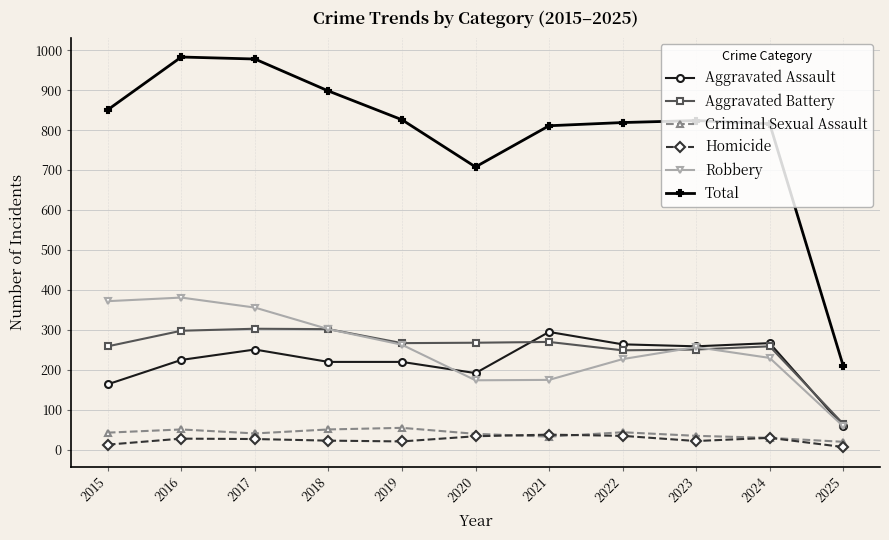

At which label does Aggravated Assault reach its minimum?

2025